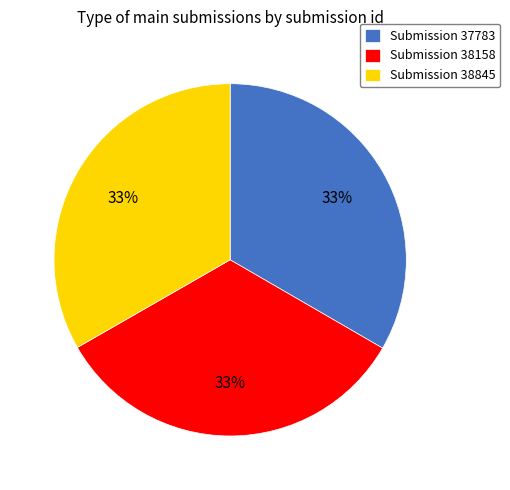

Count the number of slices in the pie.

3